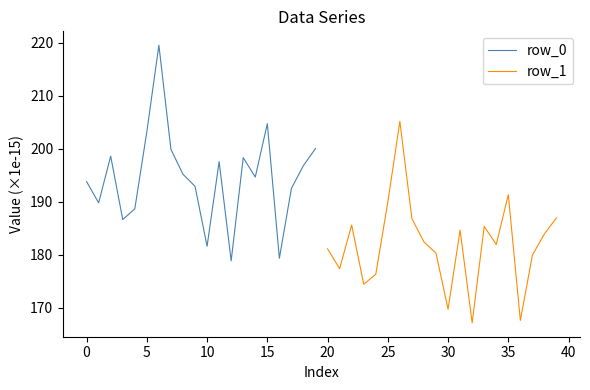

True or false: row_1 and row_0 cross at least once.

False